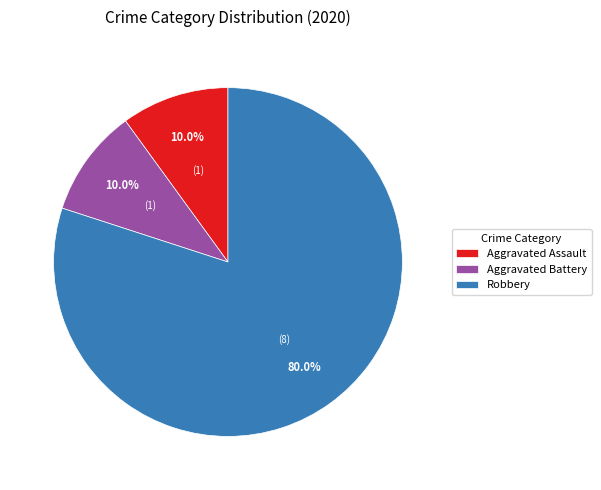

What is the largest slice in the pie chart?

Robbery